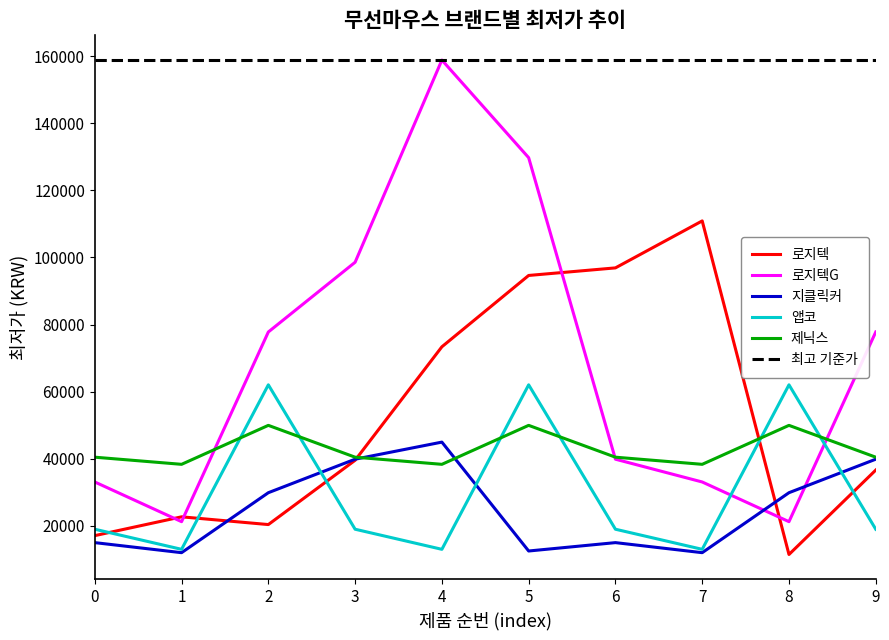

How many intersections are there between 지클릭커 and 제닉스?

2